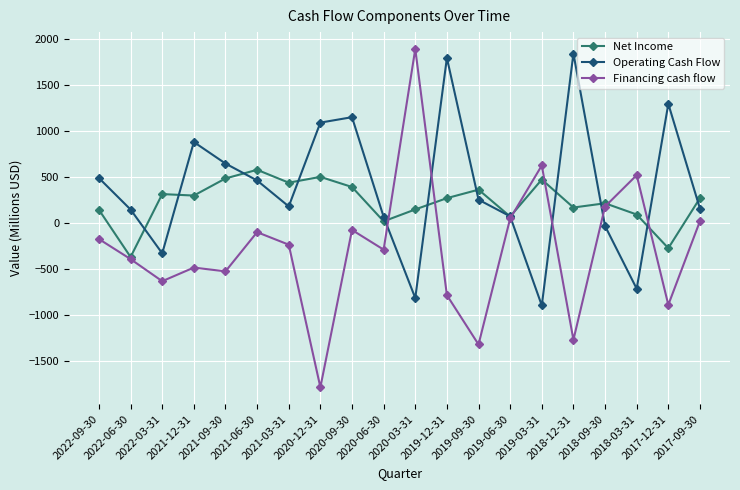

What is the minimum value shown in the chart?

-1784